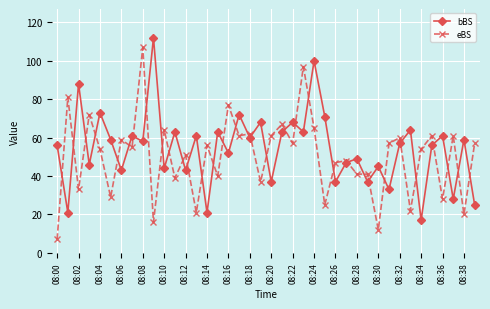

True or false: bBS has more than 2 interior local peaks.

True